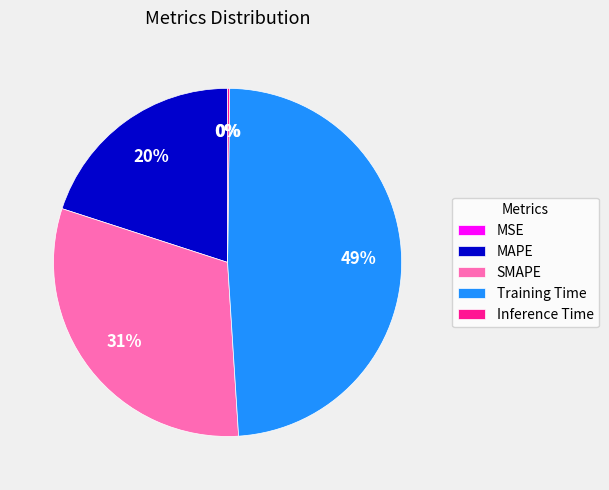

To the nearest percent, what is the difference between the largest and smallest slice percentages?

49%